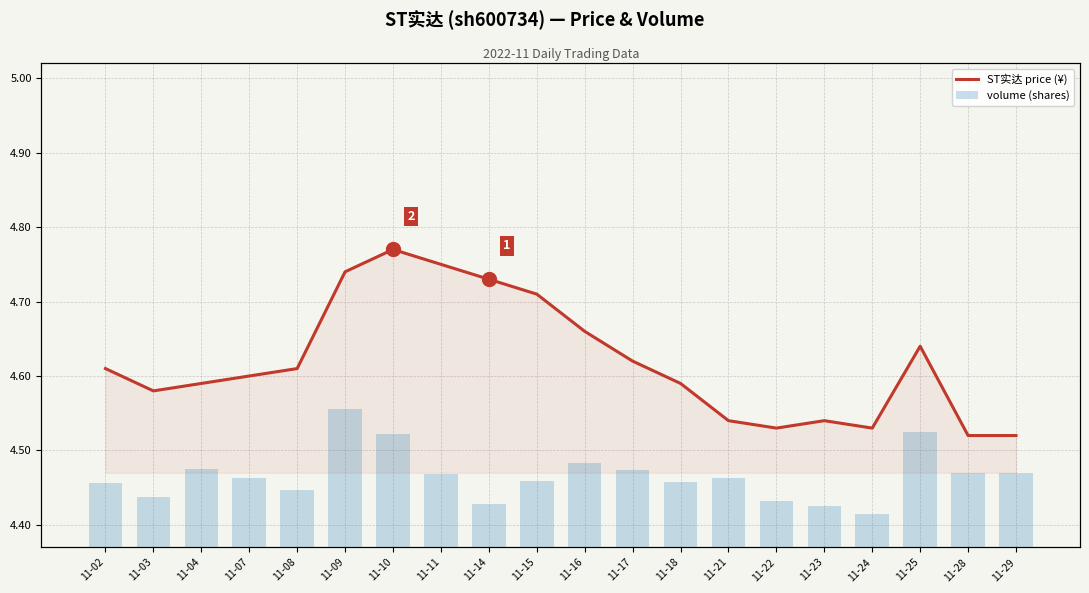

Reading left to right, what are all the values shown in this chart?

price: 11-02=4.6	11-03=4.6	11-04=4.6	11-07=4.6	11-08=4.6	11-09=4.7	11-10=4.8	11-11=4.8	11-14=4.7	11-15=4.7	11-16=4.7	11-17=4.6	11-18=4.6	11-21=4.5	11-22=4.5	11-23=4.5	11-24=4.5	11-25=4.6	11-28=4.5	11-29=4.5
volume: 11-02=35904.0	11-03=28437.0	11-04=44025.0	11-07=38748.0	11-08=32110.0	11-09=77667.0	11-10=63376.0	11-11=41296.0	11-14=24543.0	11-15=36984.0	11-16=47242.0	11-17=43190.0	11-18=36846.0	11-21=39119.0	11-22=26061.0	11-23=23358.0	11-24=18923.0	11-25=64636.0	11-28=41753.0	11-29=41522.0